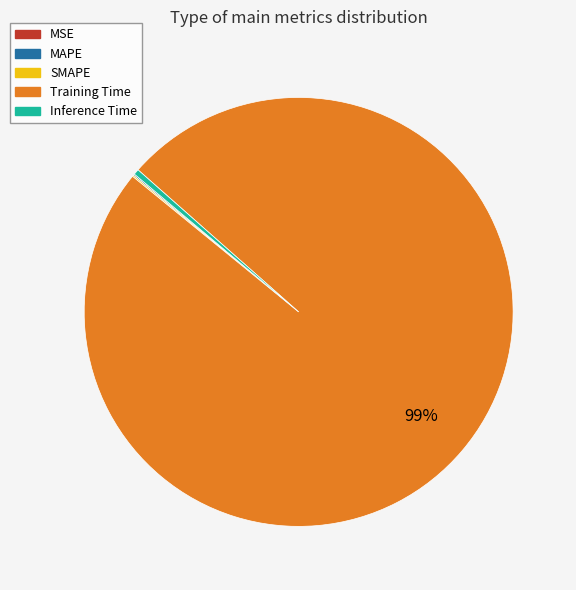

What is the largest slice in the pie chart?

Training Time